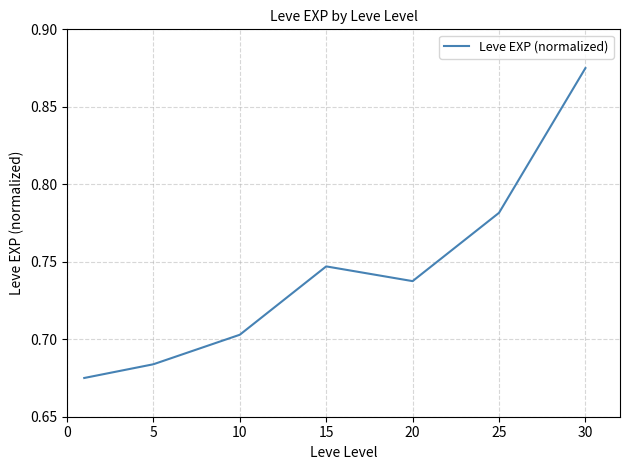

How many series are shown in this chart?

1